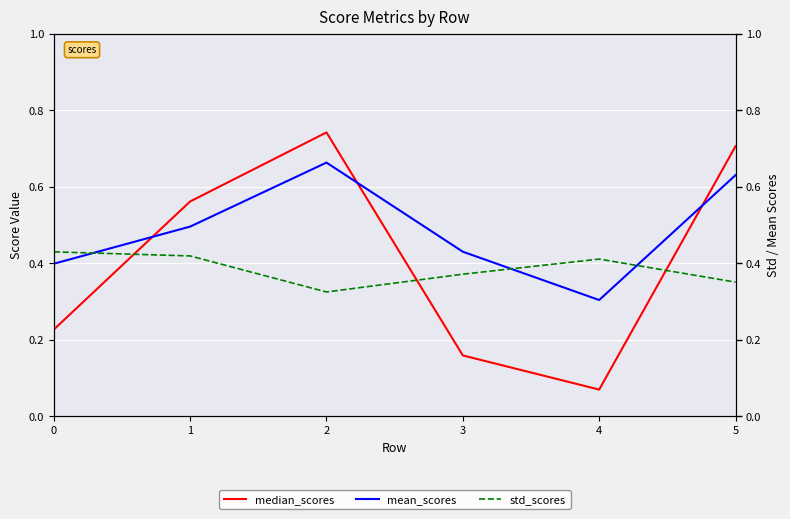

Where do std_scores and median_scores first cross each other?

0 and 1